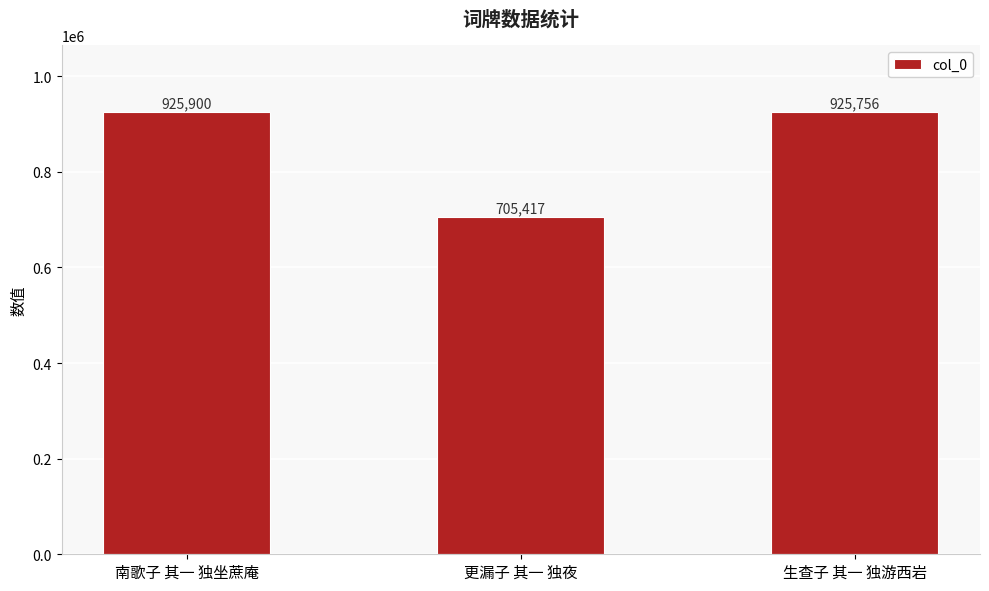

Are the bars grouped side by side (vs. stacked)?

No